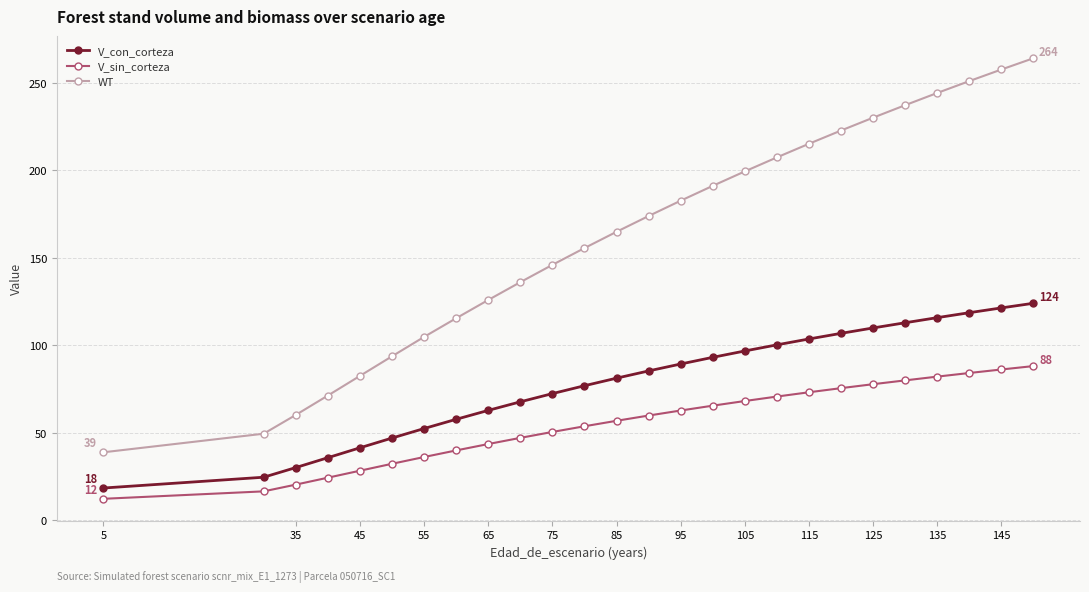

True or false: WT and V_sin_corteza intersect in this chart.

False